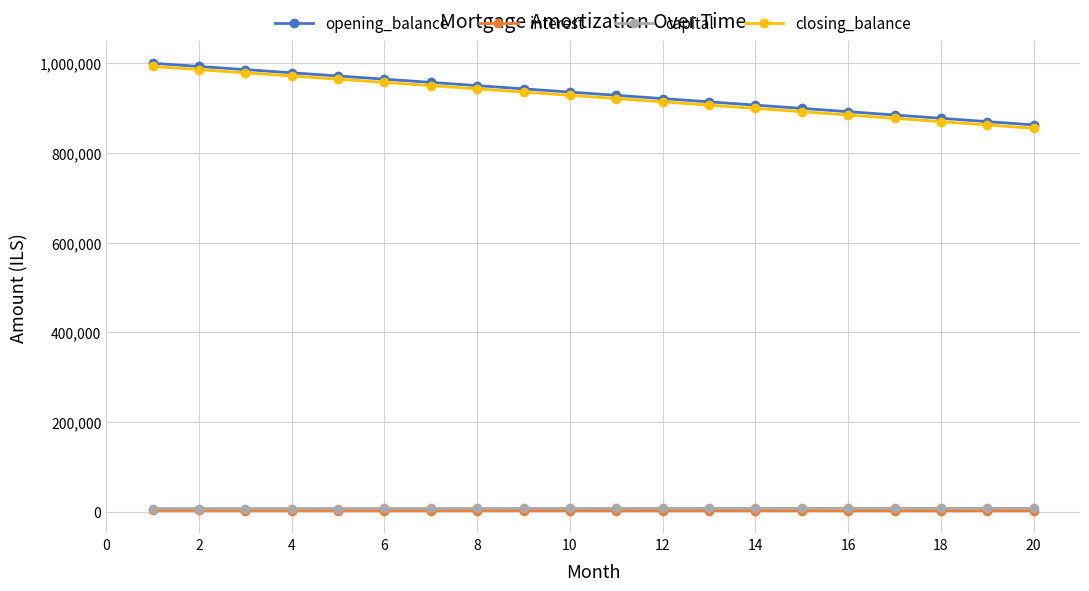

At how many categories does at least one series exceed 292384?

20